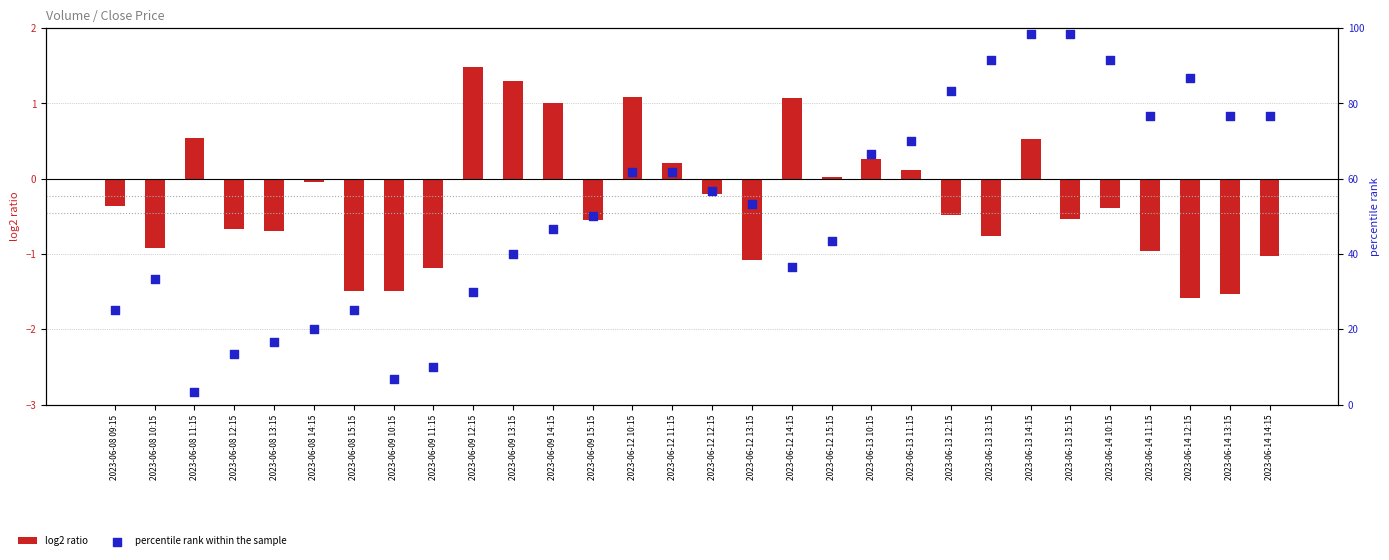

At how many categories does at least one series exceed 94?

2